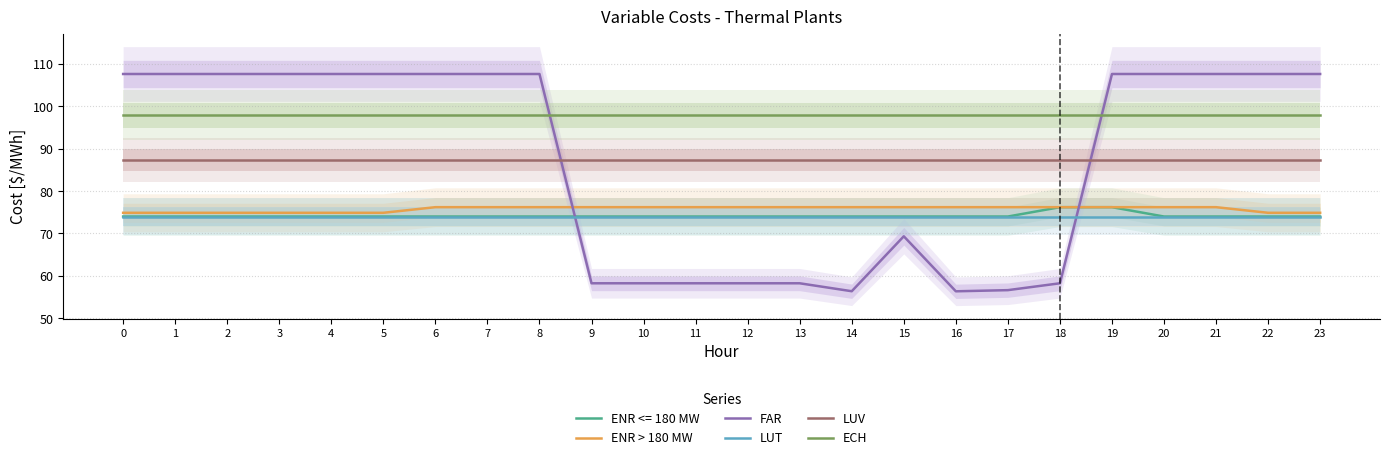

Read the LUT value at 10.

74.0